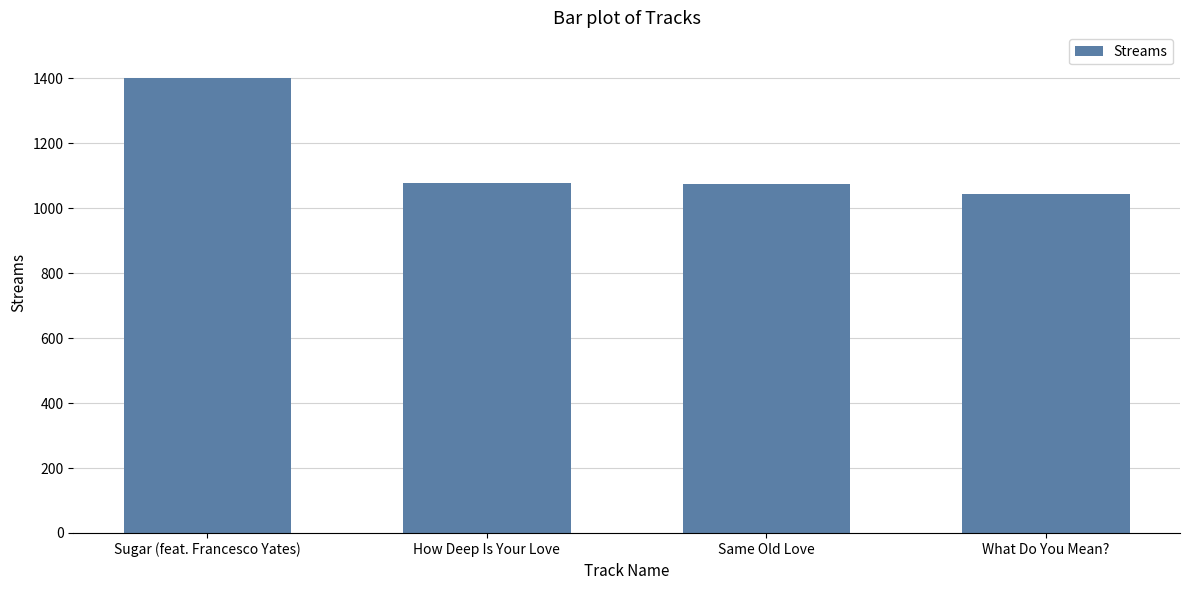

What is the value of the 2nd bar from the left?

1077